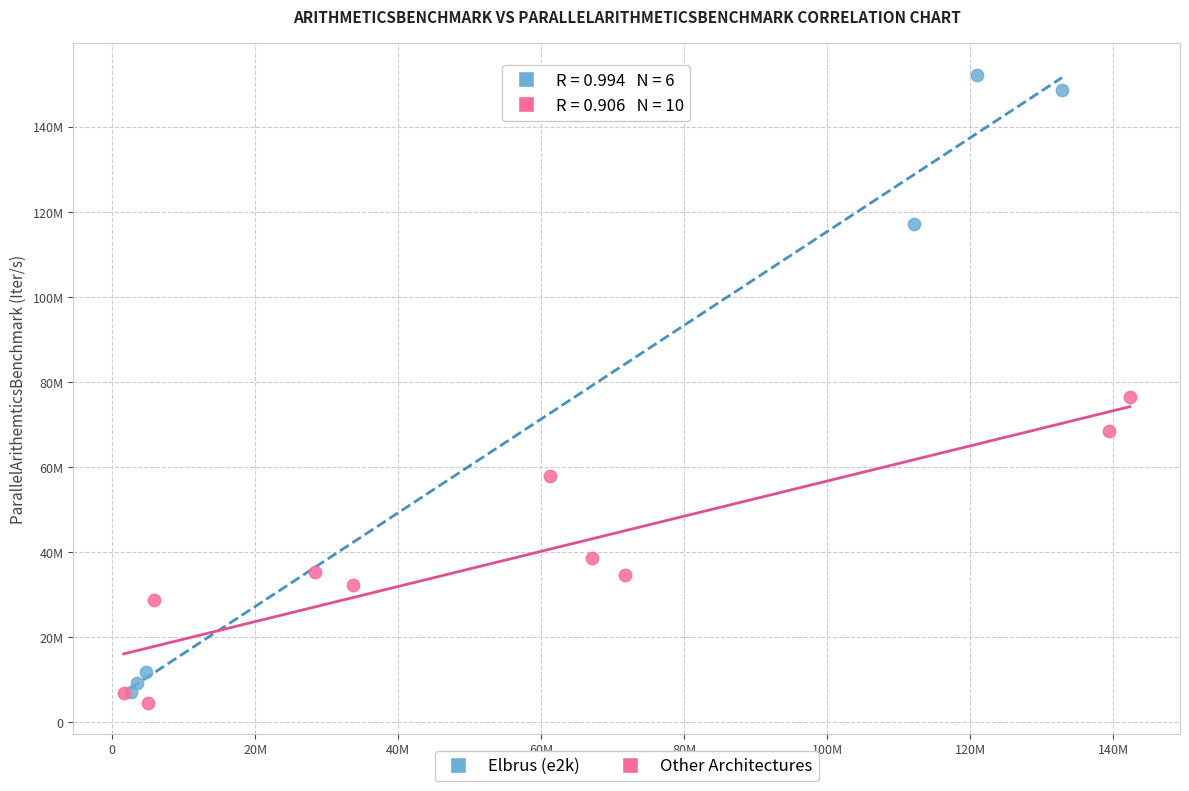

What are all the series names shown in the legend?

Elbrus (e2k), Other Architectures